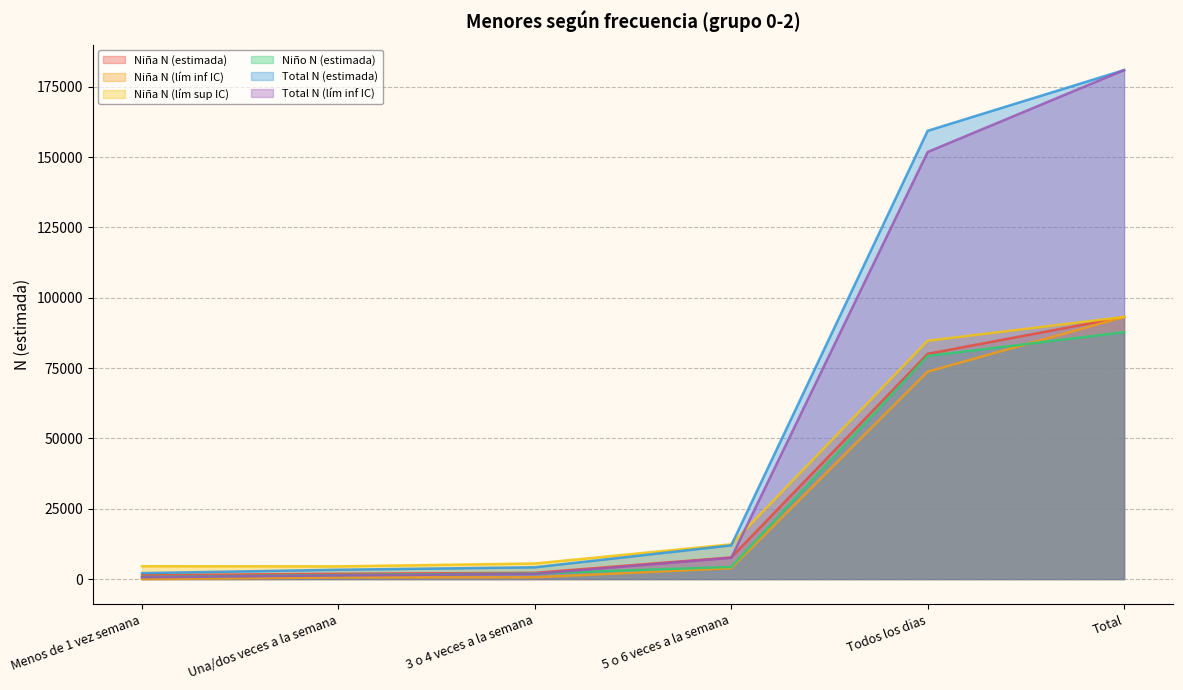

Which series has the largest total across all categories?

Total N (estimada)